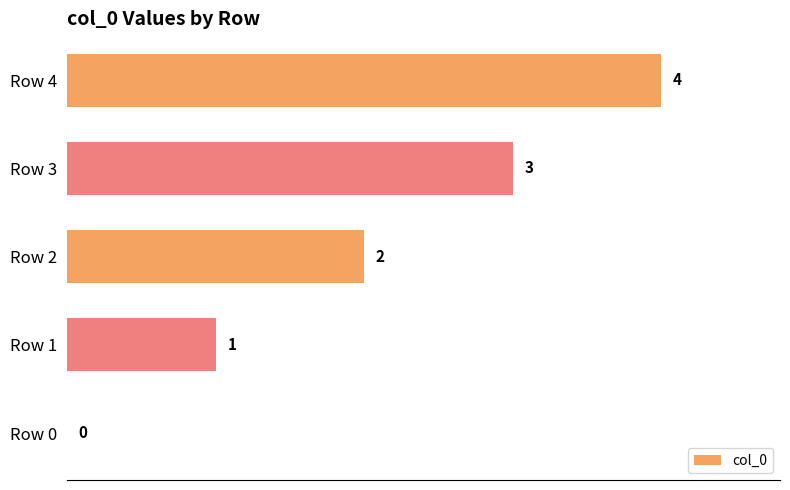

True or false: the data shows 3 at Row 3.

True